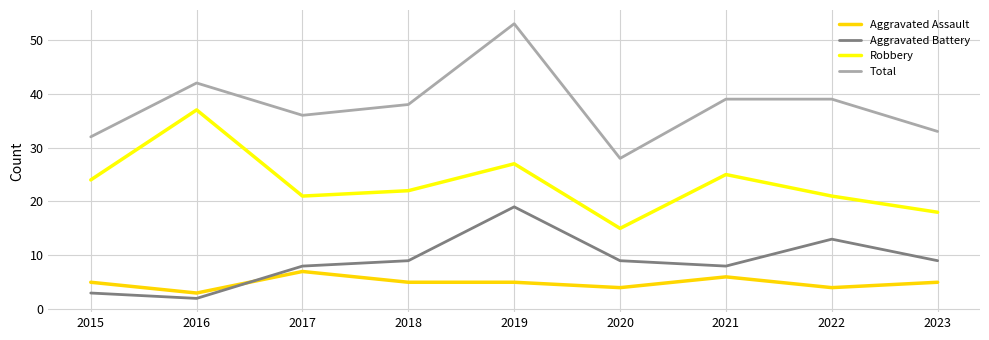

At which category does Aggravated Assault reach its first local valley?

2016